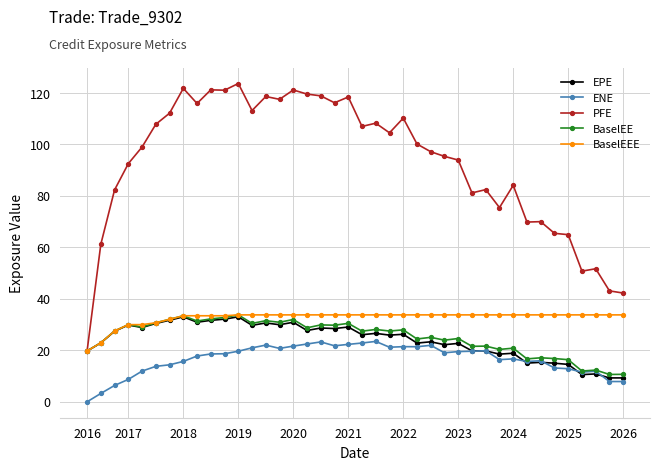

Does the chart have visible grid lines?

Yes